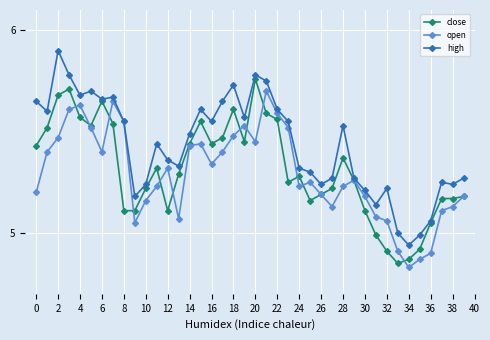

Does the chart display data point markers on the line(s)?

Yes